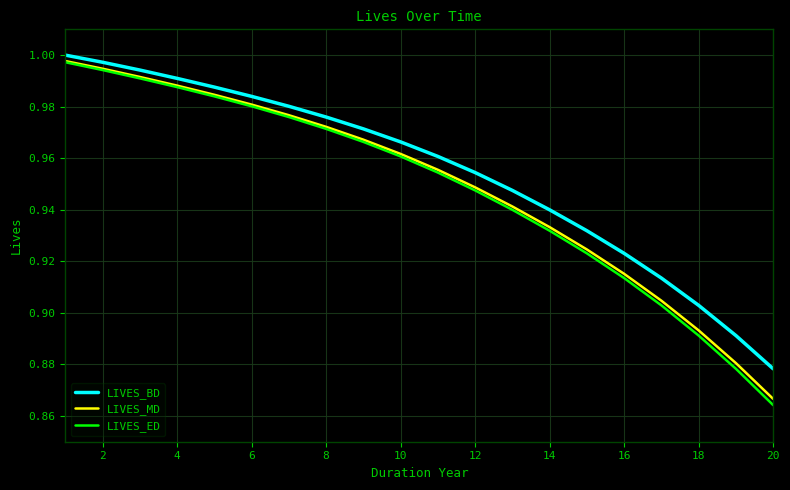

How many lines are shown in the chart?

3